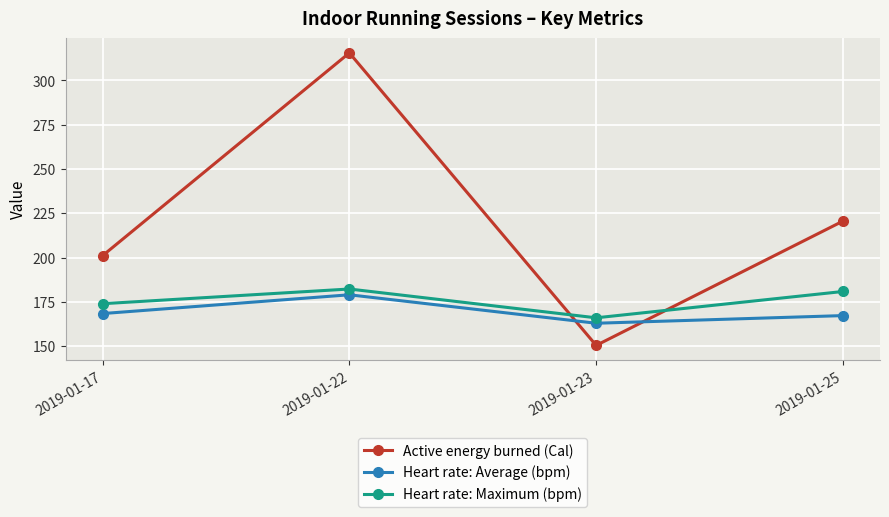

At 2019-01-25, list the series in order from largest to smallest.

Active energy burned (Cal), Heart rate: Maximum (bpm), Heart rate: Average (bpm)